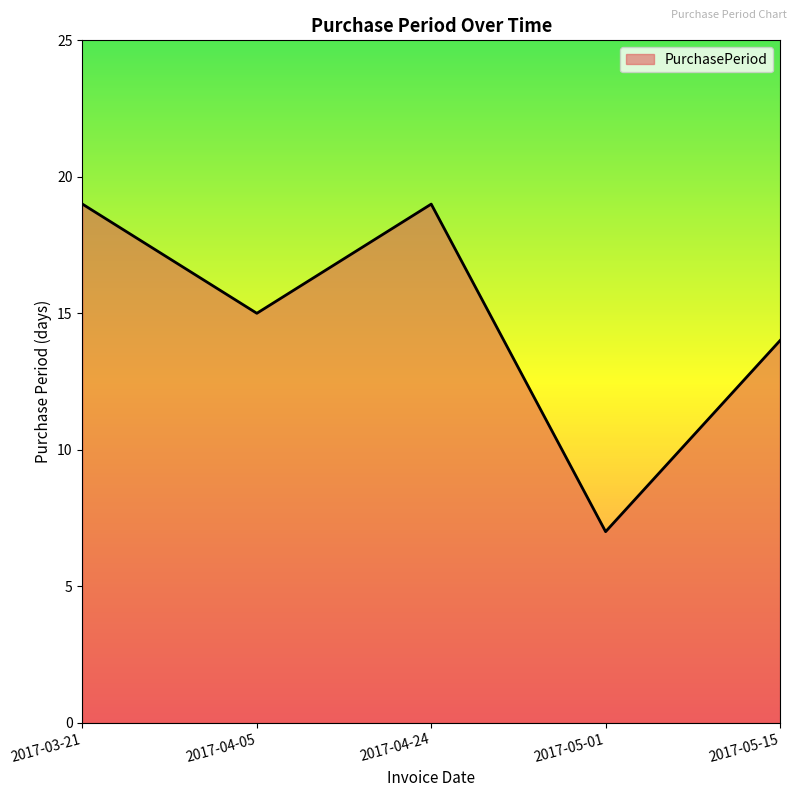

The chart shows a value of 7 at 2017-05-01. True or false?

True